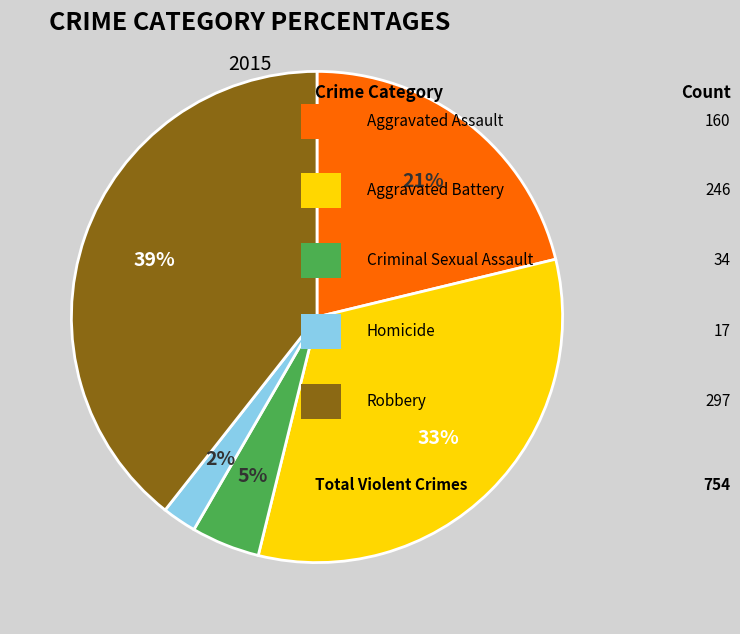

Does any single category account for the majority?

No